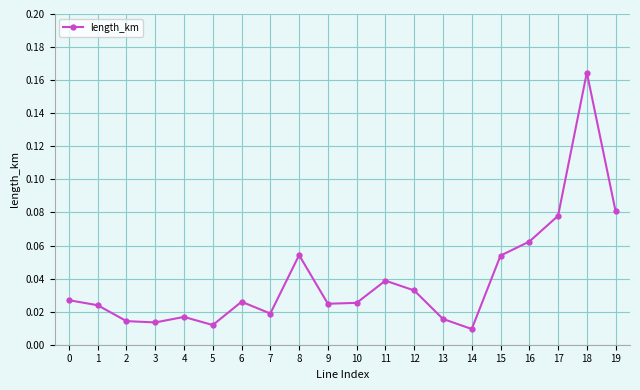

At which category does the data reach its first local peak?

4